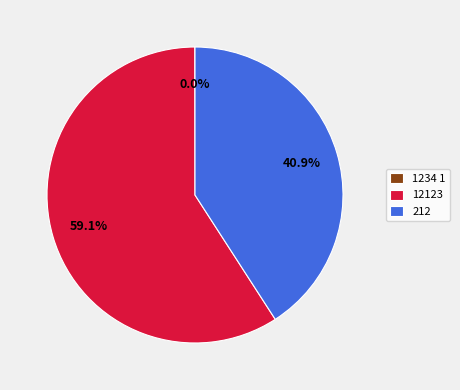

What percentage is the 12123 slice, to the nearest percent?

59%